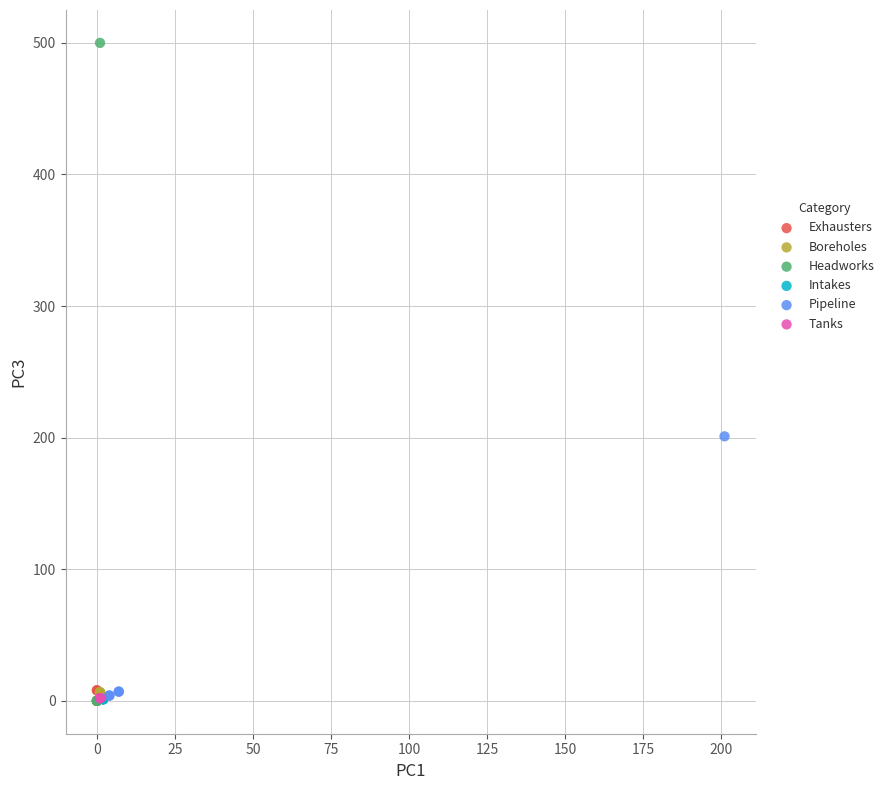

Which series reaches the maximum Y coordinate?

Headworks